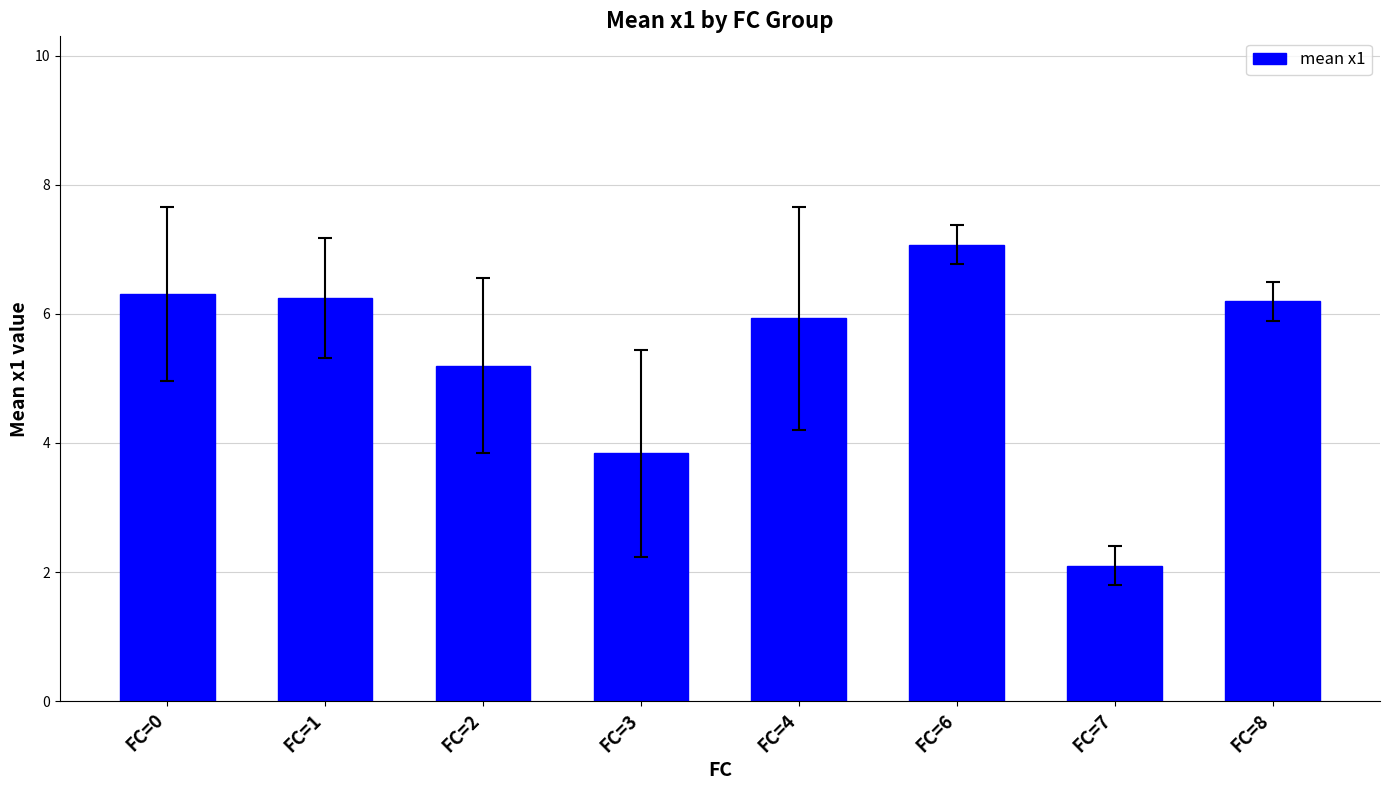

Reading left to right, what are all the values shown in this chart?

FC=0=6.3	FC=1=6.2	FC=2=5.2	FC=3=3.8	FC=4=5.9	FC=6=7.1	FC=7=2.1	FC=8=6.2